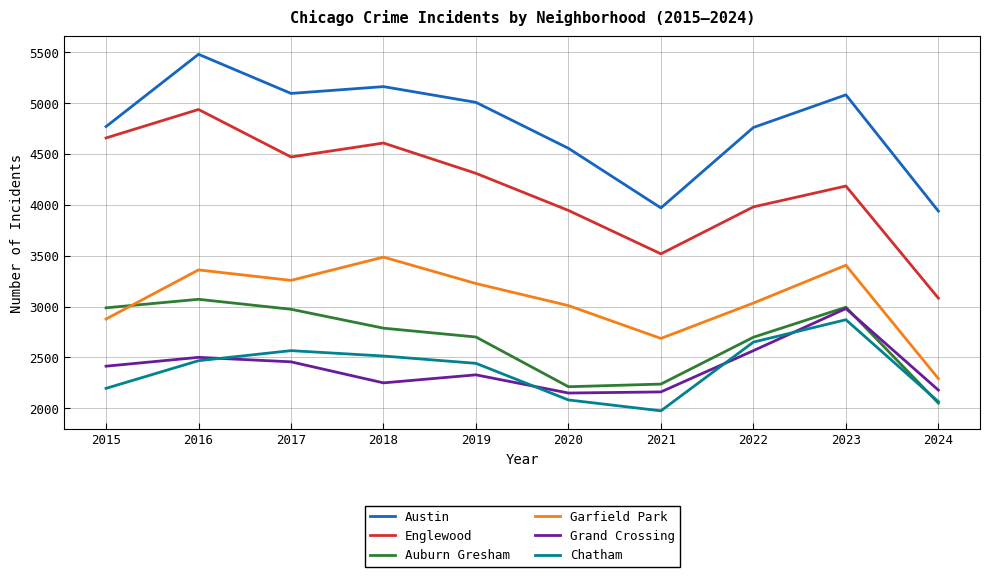

Which series has the widest spread of values?

Englewood